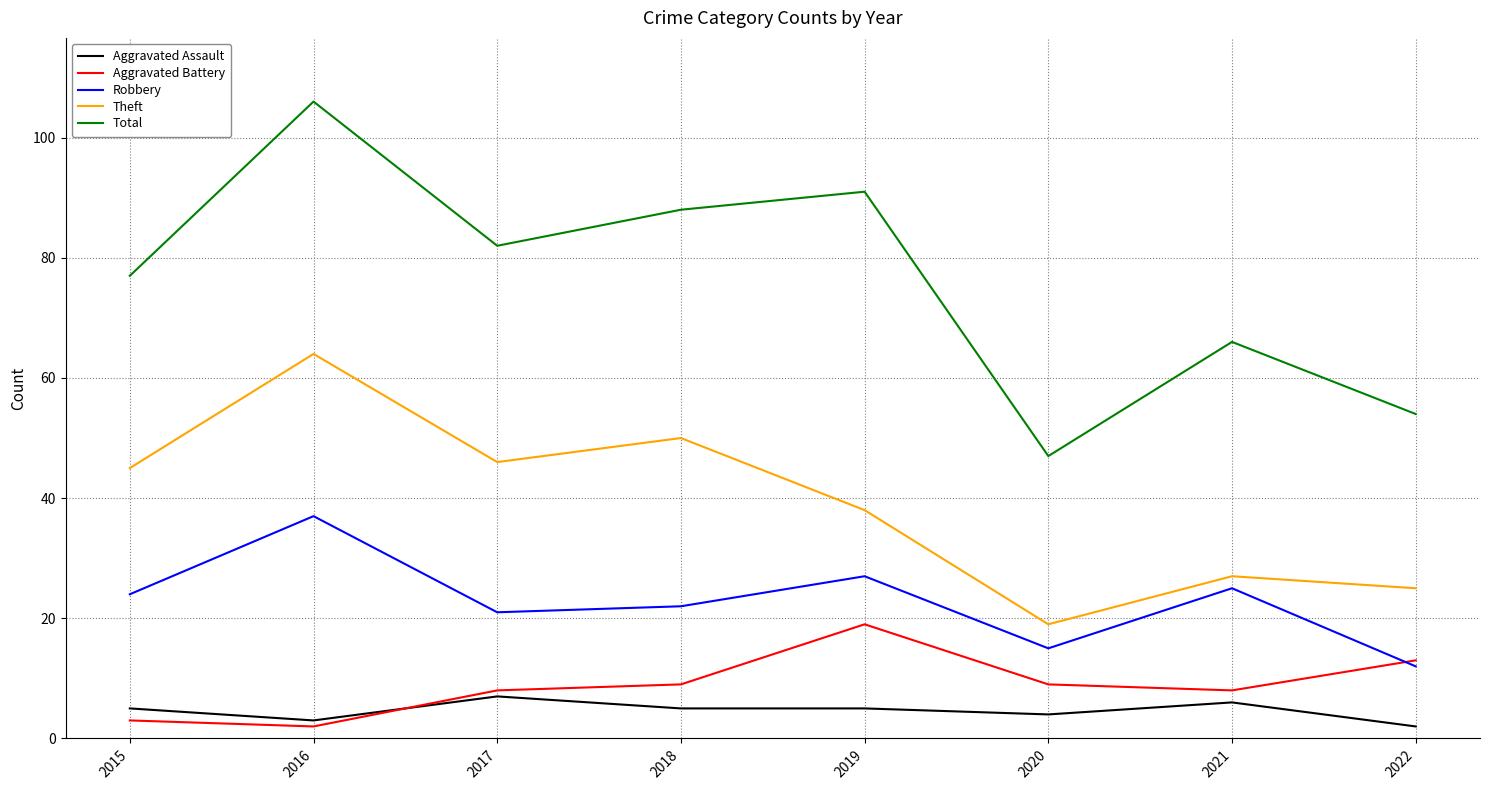

What is the total value across all series at 2021?

132